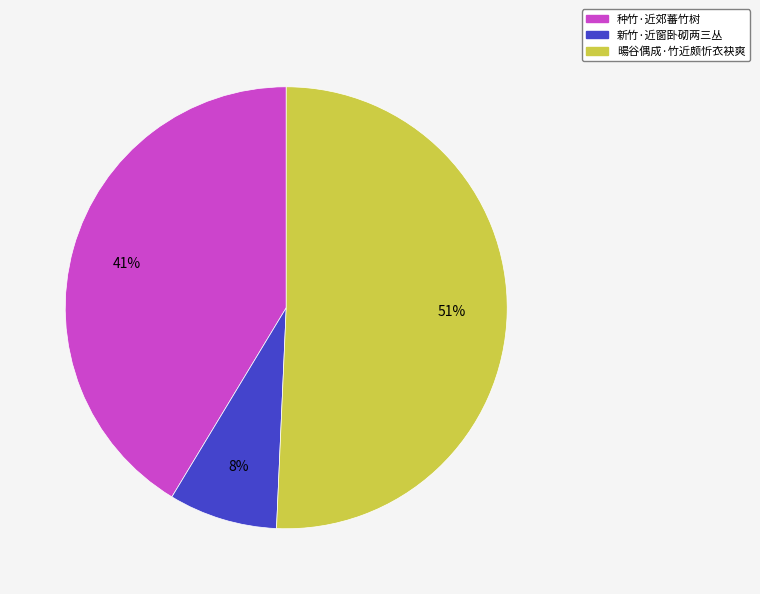

Which has a higher value, 新竹·近窗卧砌两三丛 or 种竹·近郊蕃竹树?

种竹·近郊蕃竹树